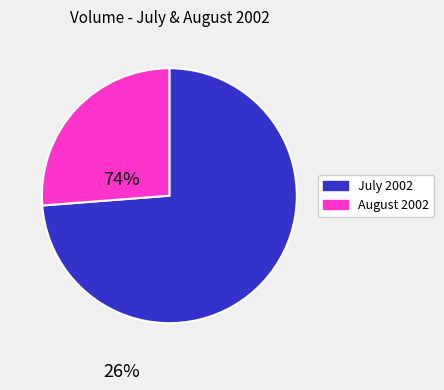

How many slices are in this pie chart?

2